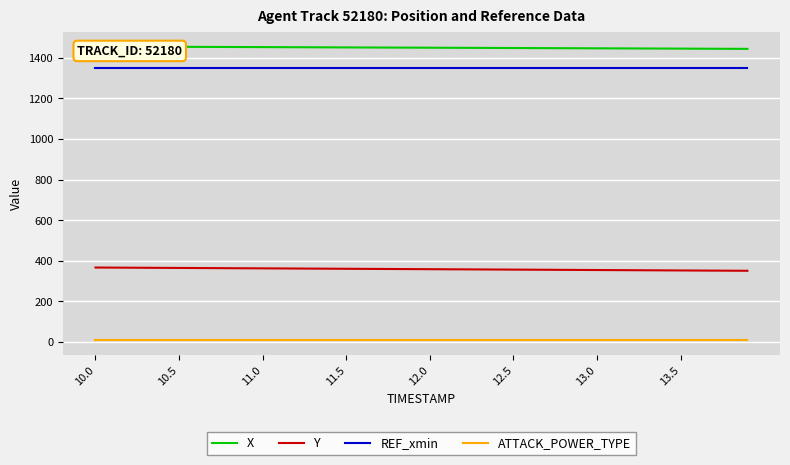

Reading left to right, extract all data points from this chart.

X: 1455.5	1455.2	1454.9	1454.6	1454.3	1454.0	1453.7	1453.4	1453.2	1452.8	1452.5	1452.2	1452.0	1451.7	1451.4	1451.1	1450.8	1450.5	1450.2	1449.9	1449.6	1449.3	1449.0	1448.7	1448.4	1448.1	1447.8	1447.5	1447.2	1446.9	1446.6	1446.3	1446.0	1445.7	1445.4	1445.1	1444.8	1444.5	1444.2	1443.9
Y: 367.1	366.7	366.3	365.9	365.4	365.0	364.6	364.2	363.8	363.4	363.0	362.6	362.2	361.7	361.3	360.9	360.5	360.1	359.7	359.3	358.9	358.4	358.0	357.6	357.2	356.8	356.4	356.0	355.6	355.2	354.8	354.3	353.9	353.5	353.1	352.7	352.3	351.9	351.5	351.1
REF_xmin: 1350.0	1350.0	1350.0	1350.0	1350.0	1350.0	1350.0	1350.0	1350.0	1350.0	1350.0	1350.0	1350.0	1350.0	1350.0	1350.0	1350.0	1350.0	1350.0	1350.0	1350.0	1350.0	1350.0	1350.0	1350.0	1350.0	1350.0	1350.0	1350.0	1350.0	1350.0	1350.0	1350.0	1350.0	1350.0	1350.0	1350.0	1350.0	1350.0	1350.0
ATTACK_POWER_TYPE: 10.0	10.0	10.0	10.0	10.0	10.0	10.0	10.0	10.0	10.0	10.0	10.0	10.0	10.0	10.0	10.0	10.0	10.0	10.0	10.0	10.0	10.0	10.0	10.0	10.0	10.0	10.0	10.0	10.0	10.0	10.0	10.0	10.0	10.0	10.0	10.0	10.0	10.0	10.0	10.0